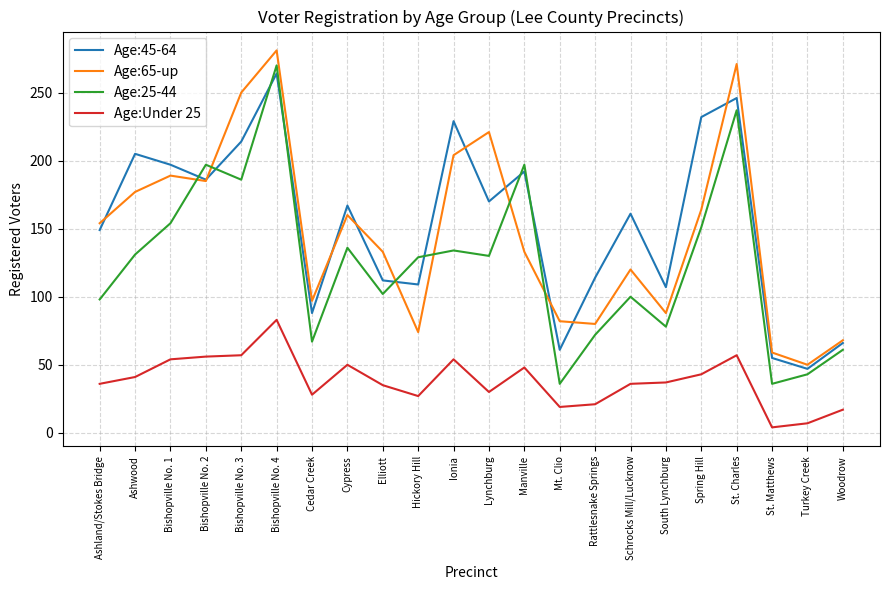

True or false: Age:65-up has more than 0 interior local peaks.

True